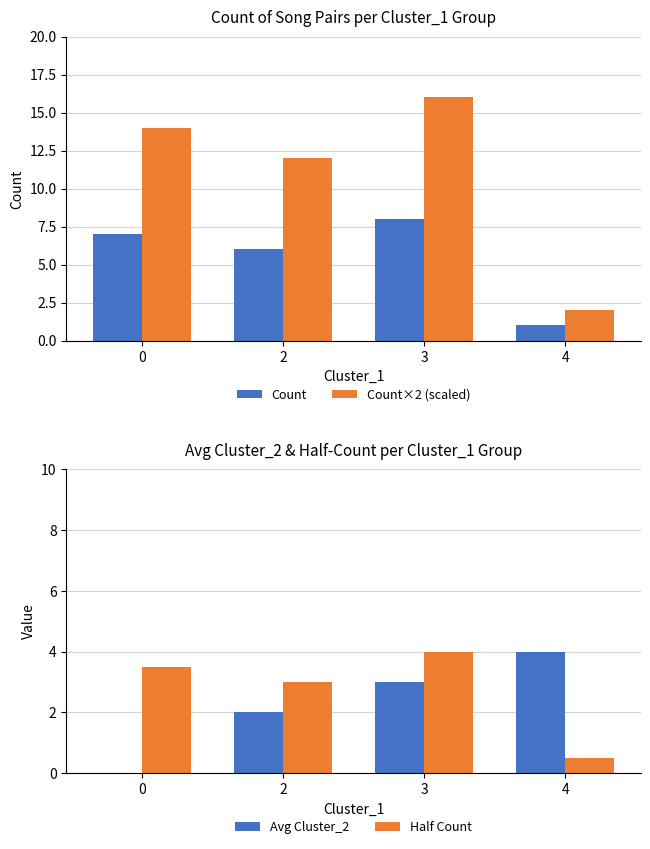

Between 0 and 3, which series saw the biggest shift?

Avg Cluster_2